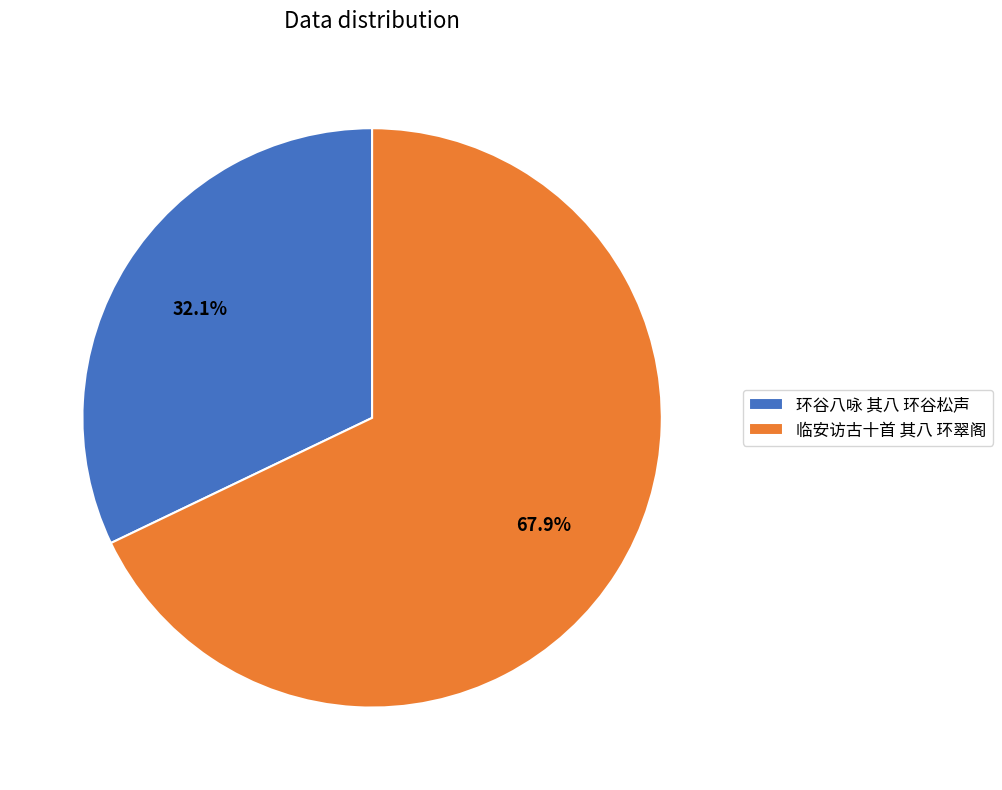

True or false: 临安访古十首 其八 环翠阁 accounts for 68% of the total.

True